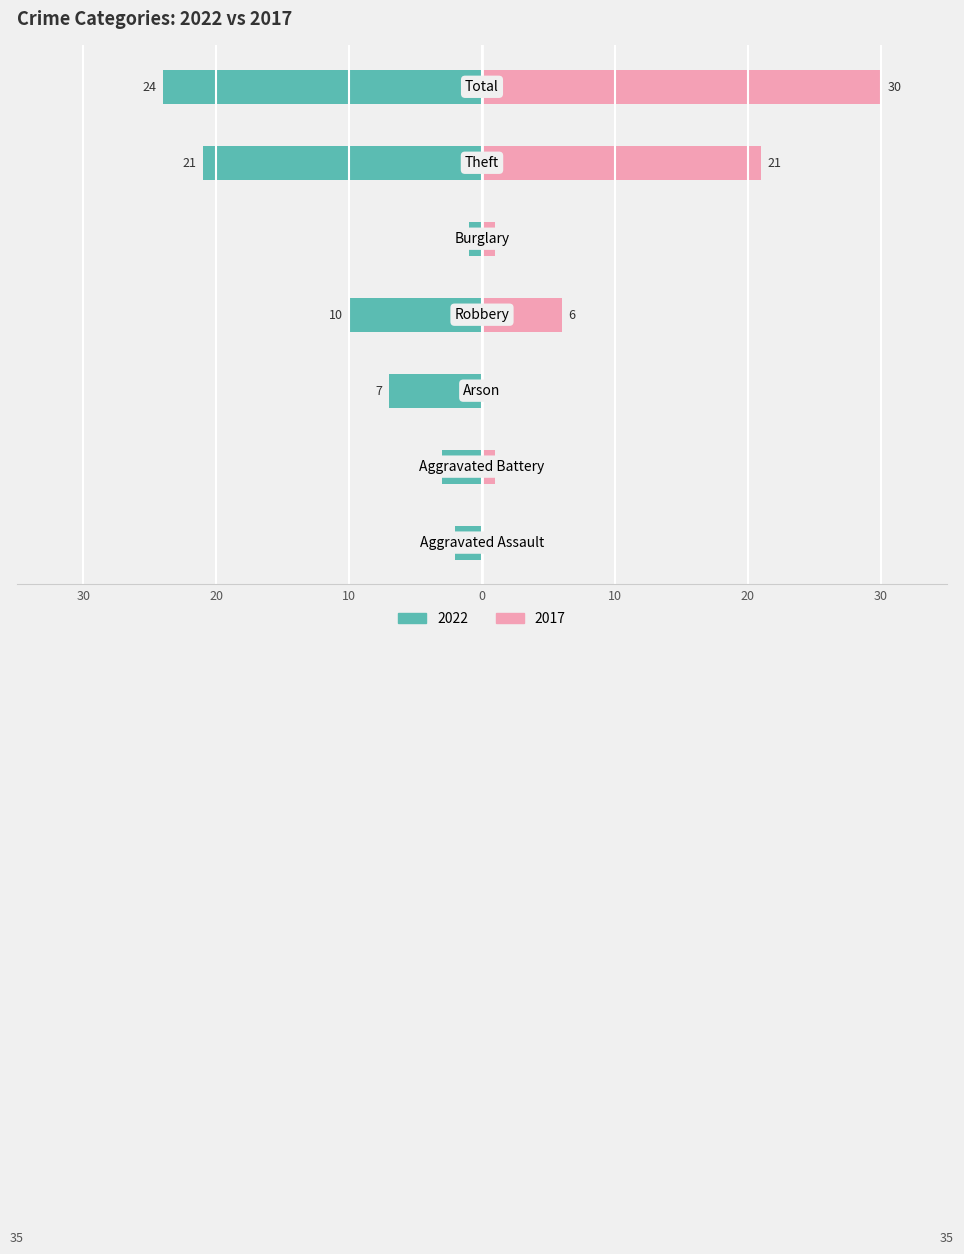

Reading left to right, transcribe all the data shown in this chart.

Left (2022): -2	-3	-7	-10	-1	-21	-24
Right (2017): 0	1	0	6	1	21	30